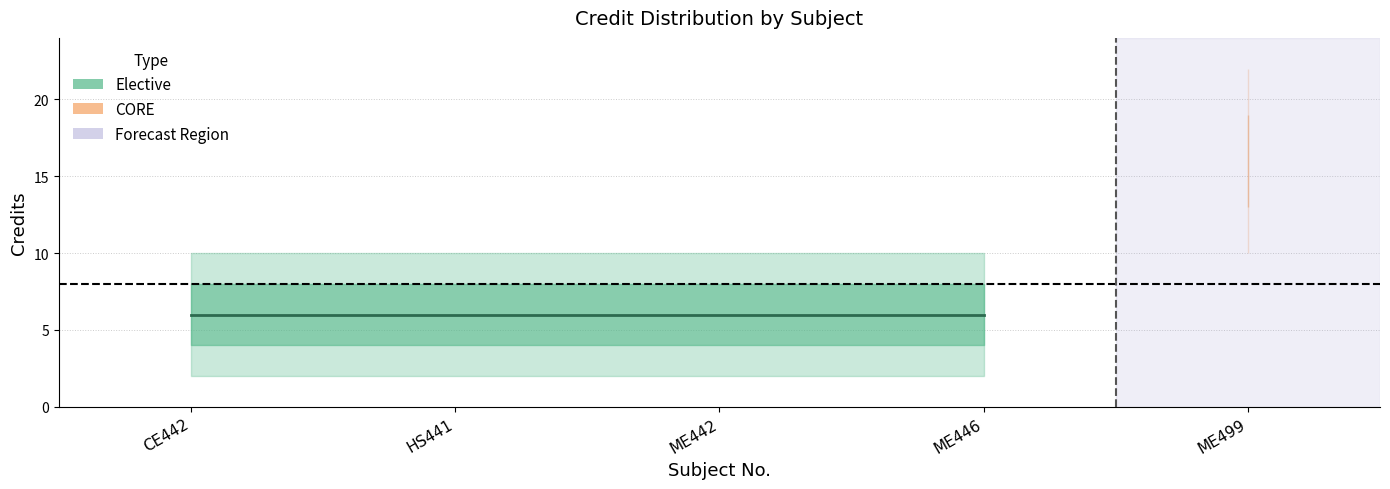

Which has a higher value, ME446 or CE442?

ME446